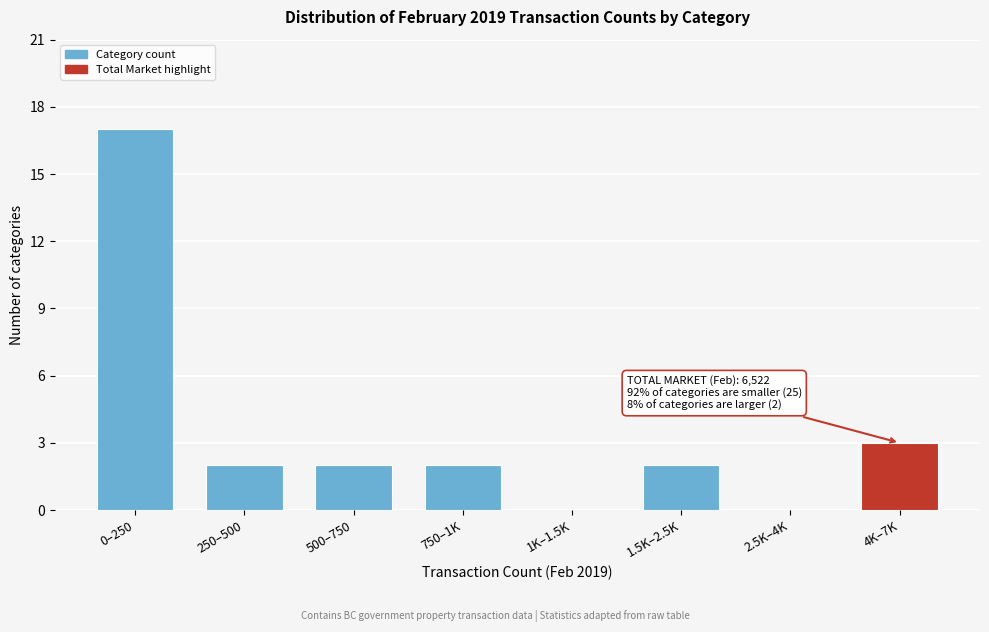

Reading left to right, extract all data points from this chart.

0–250=17	250–500=2	500–750=2	750–1K=2	1K–1.5K=0	1.5K–2.5K=2	2.5K–4K=0	4K–7K=3